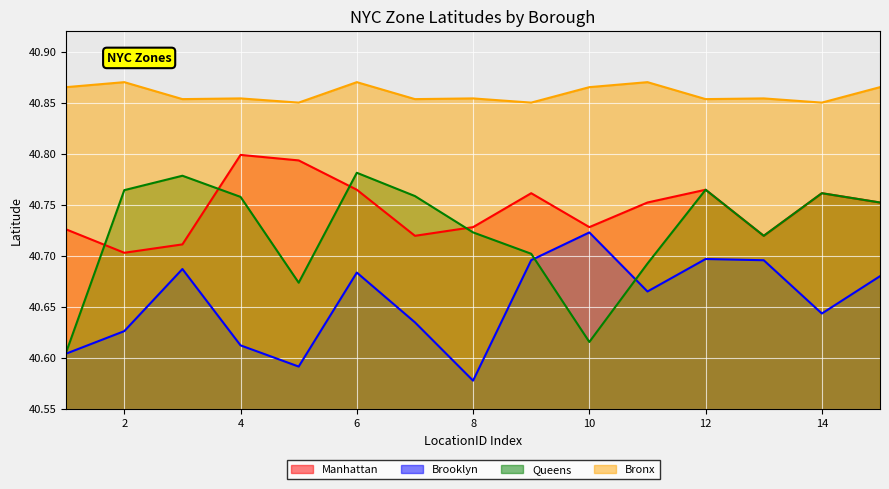

What is the value of the Bronx point at the 7th from the left?

40.9